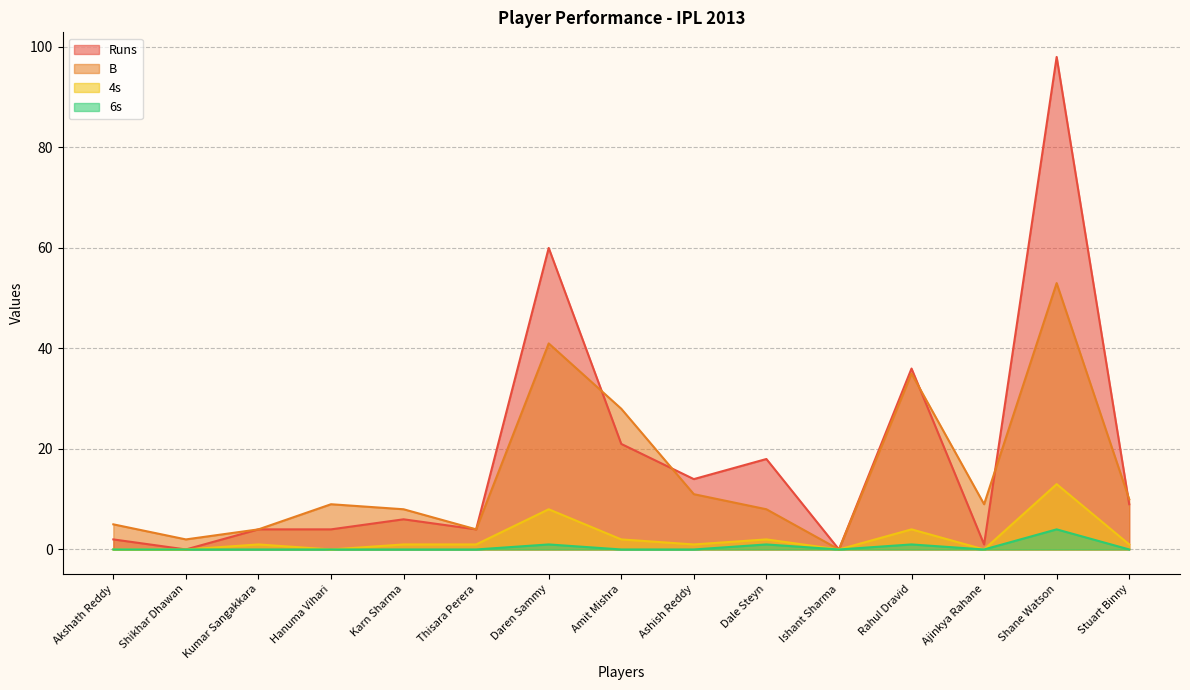

What is the label of the 9th point from the right?

Daren Sammy